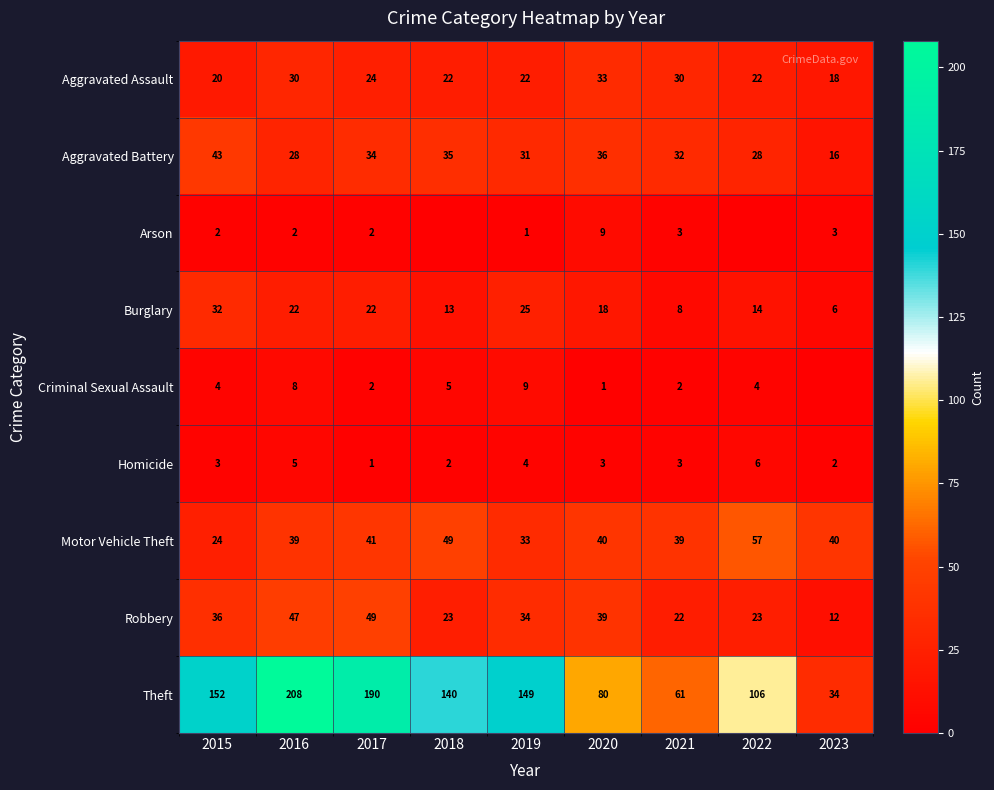

What is the maximum value for Theft?

208